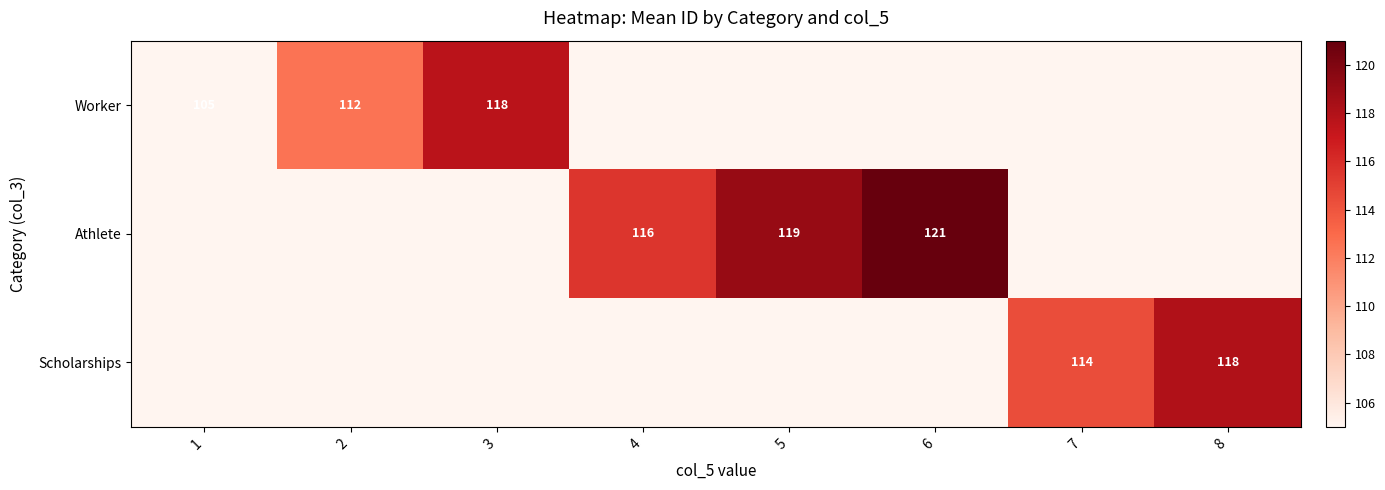

Is it true that Athlete equals 119 at 5?

True